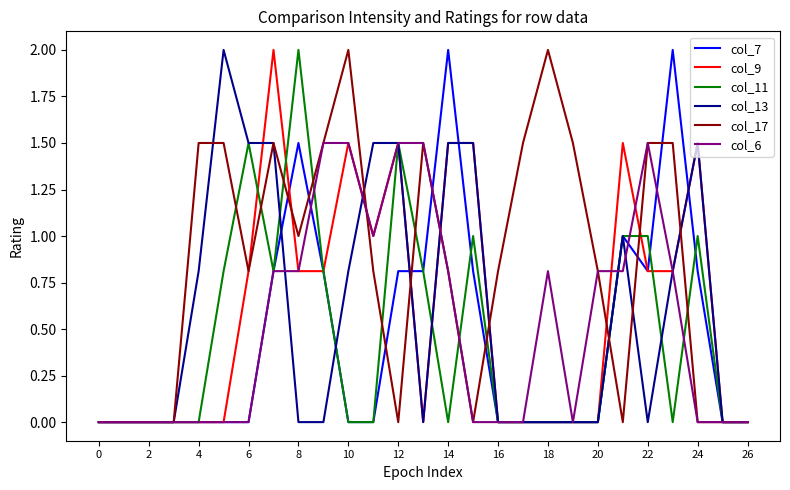

What is the highest value of the col_11 series?

2.0